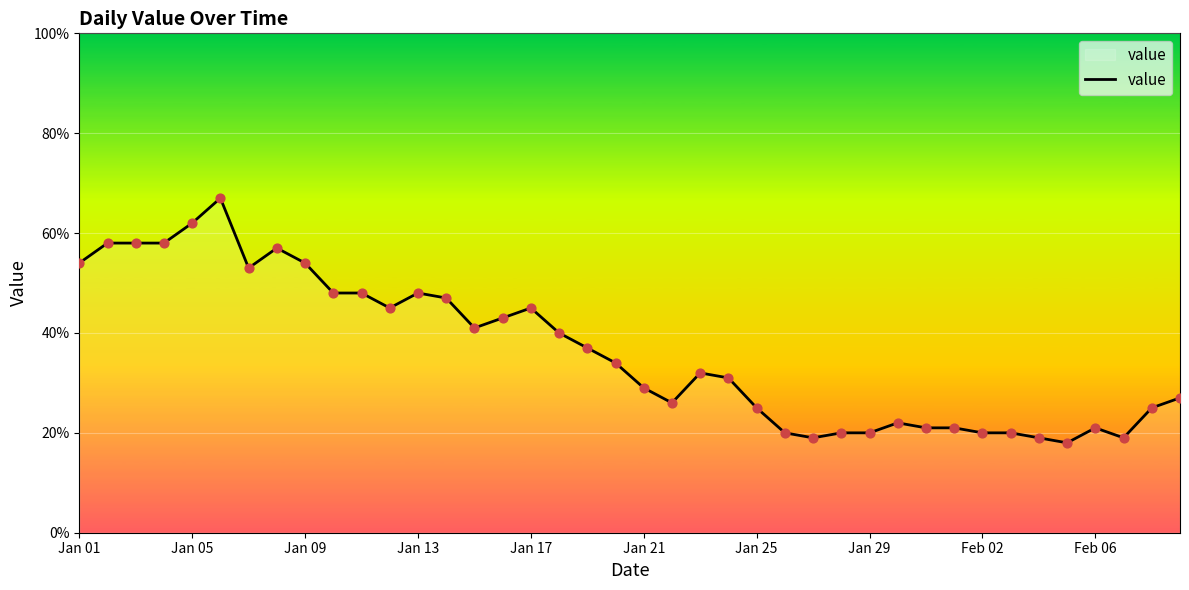

What is the minimum value shown in the chart?

18